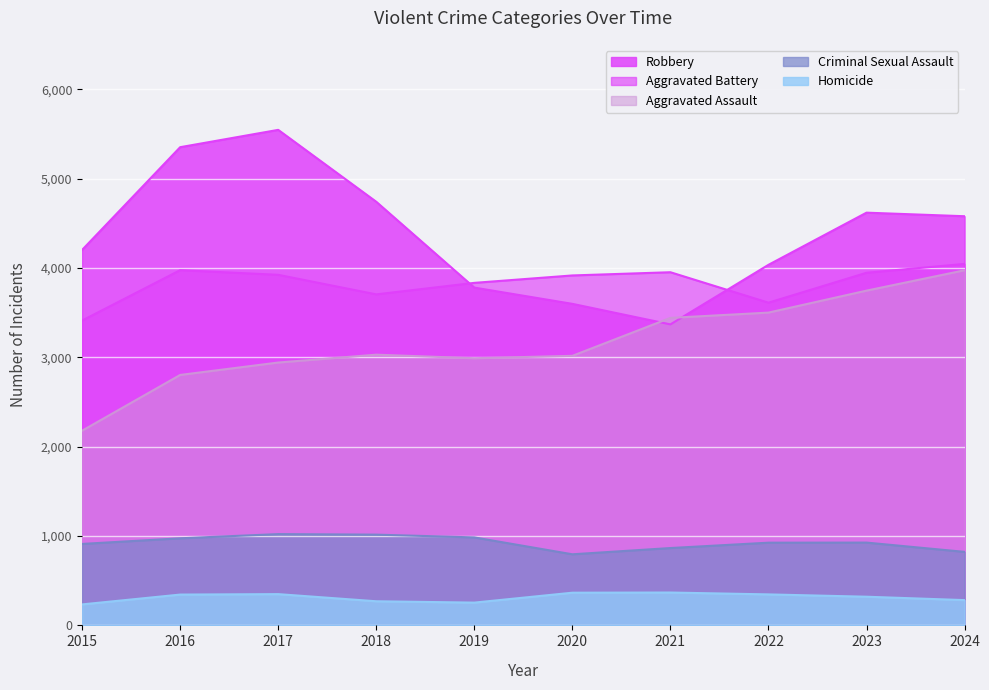

True or false: Aggravated Battery and Aggravated Assault intersect in this chart.

False